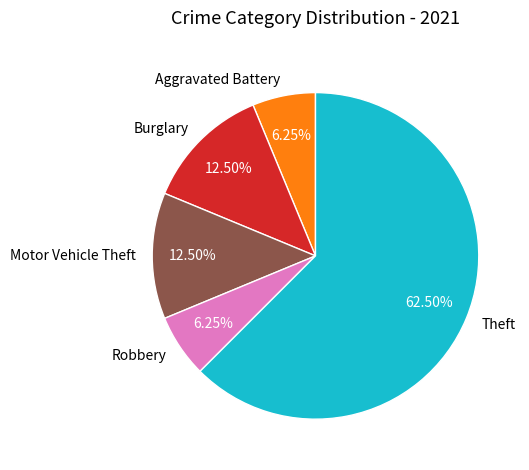

What is the ratio of the value at Burglary to the value at Robbery?

2.0